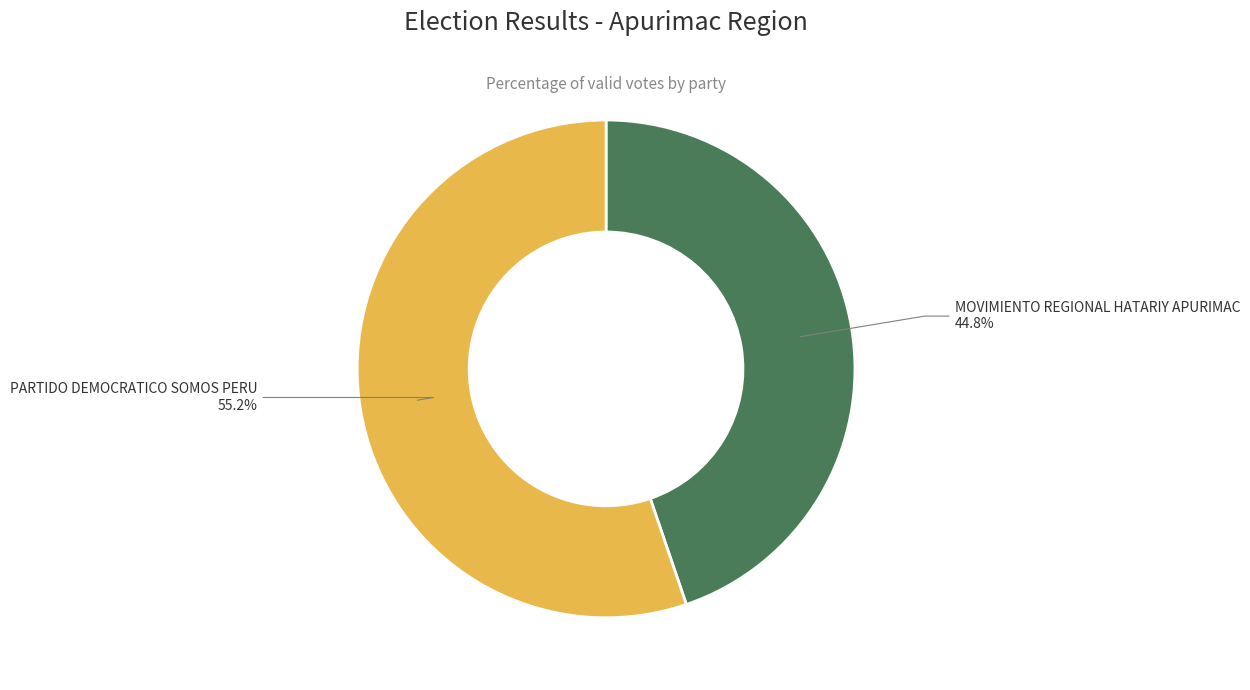

Does any single category account for the majority?

Yes